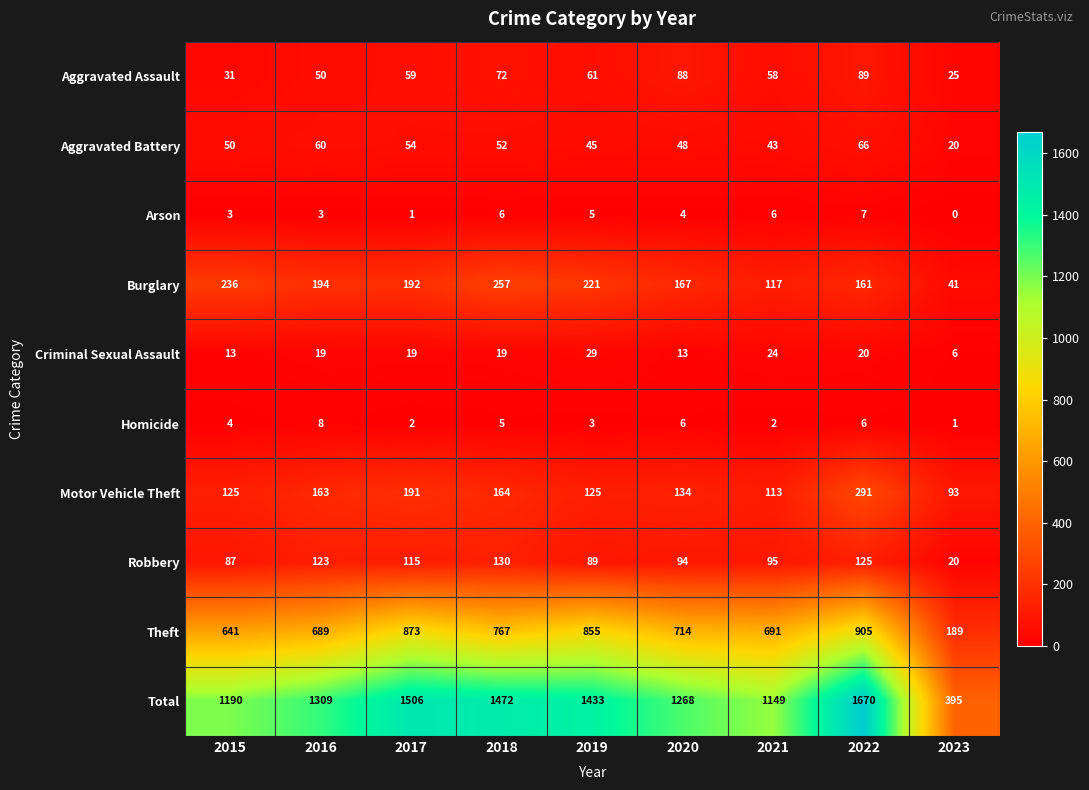

What is the spread (max minus min) of values at 2016?

1306